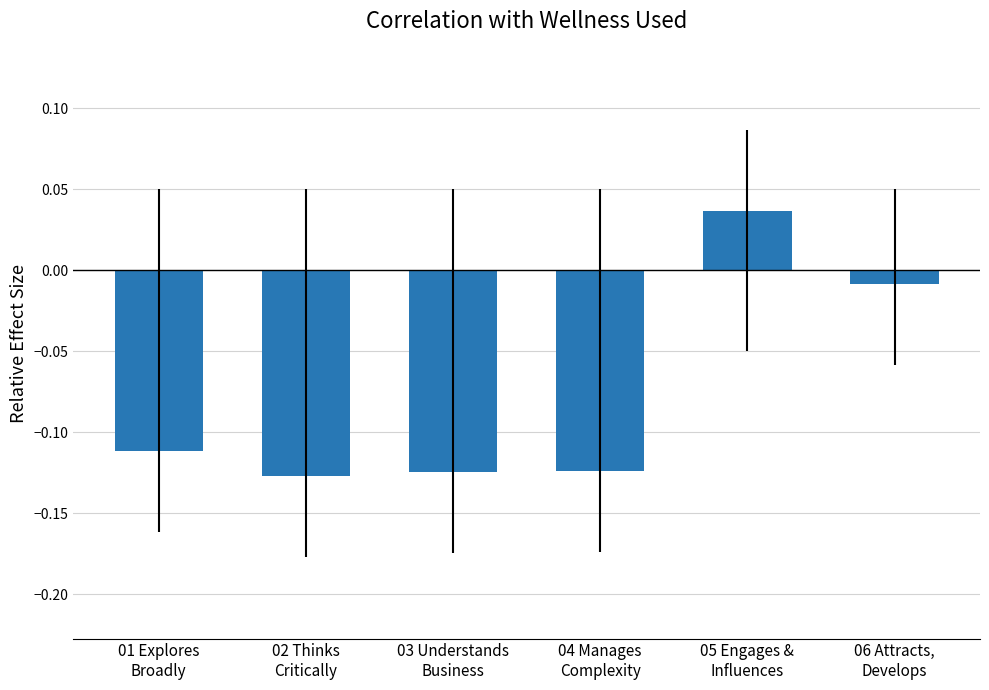

True or false: the data shows 0.1 at 05 Engages &
Influences.

False